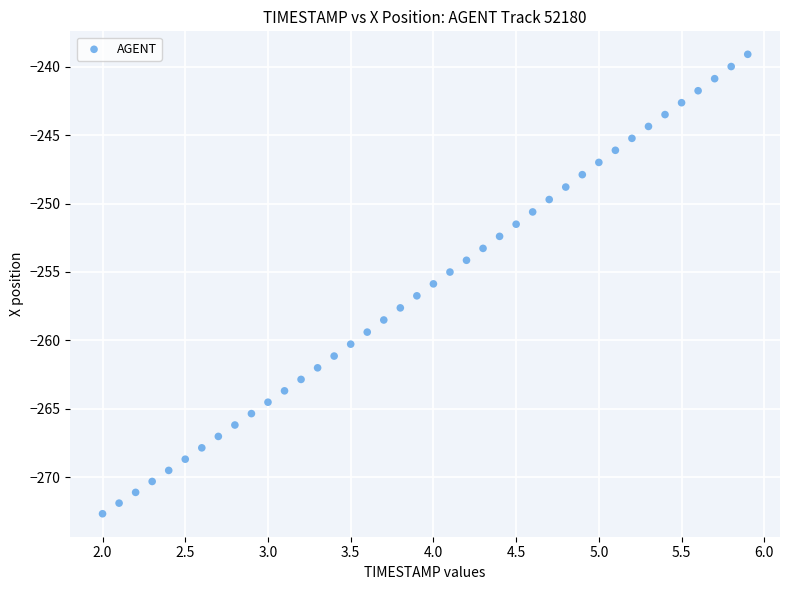

What is the range of X values (max minus min)?

3.9